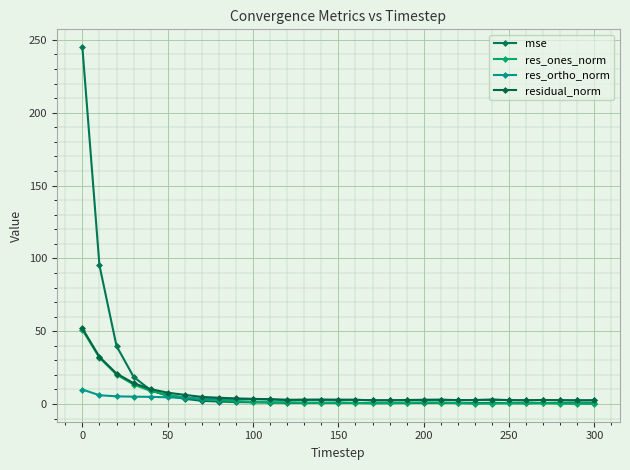

What is the value of the res_ortho_norm point at the 10th from the left?

3.3